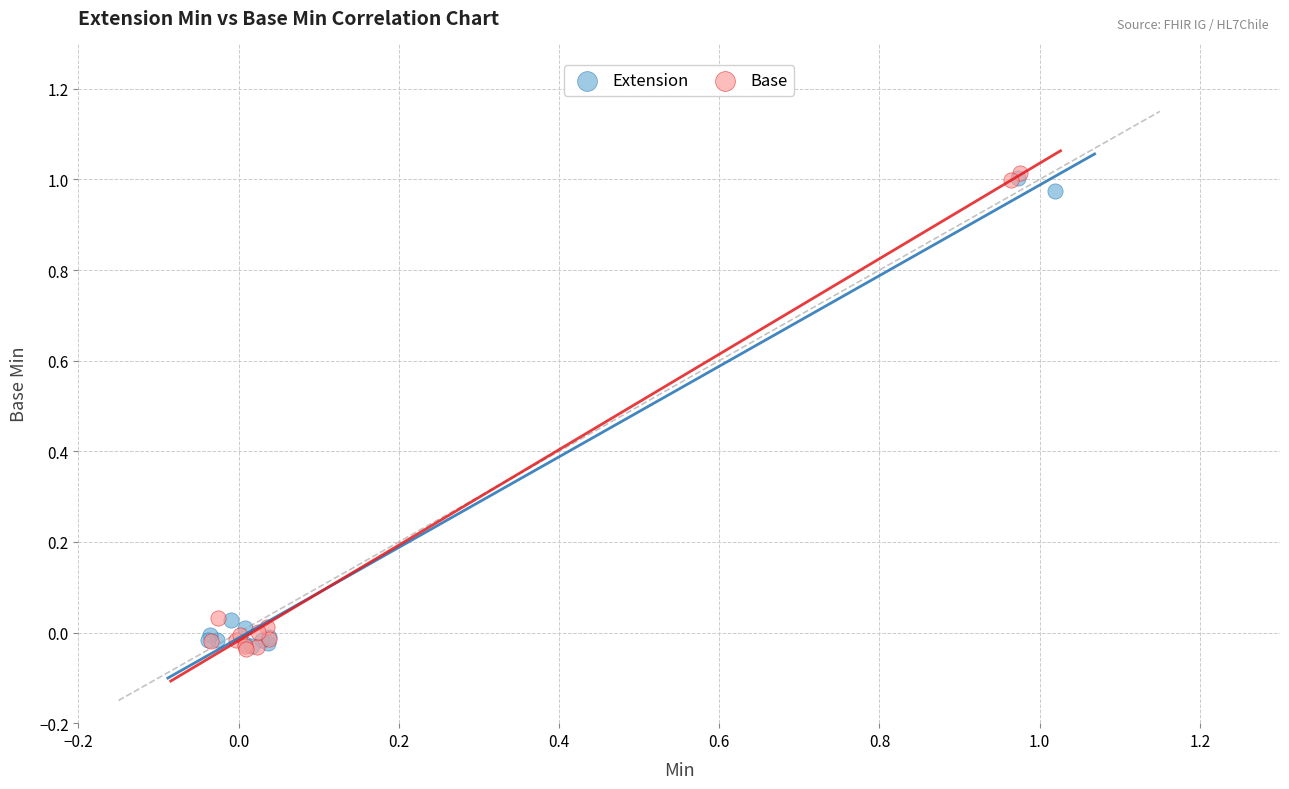

Which series has the widest spread of Y values?

Base